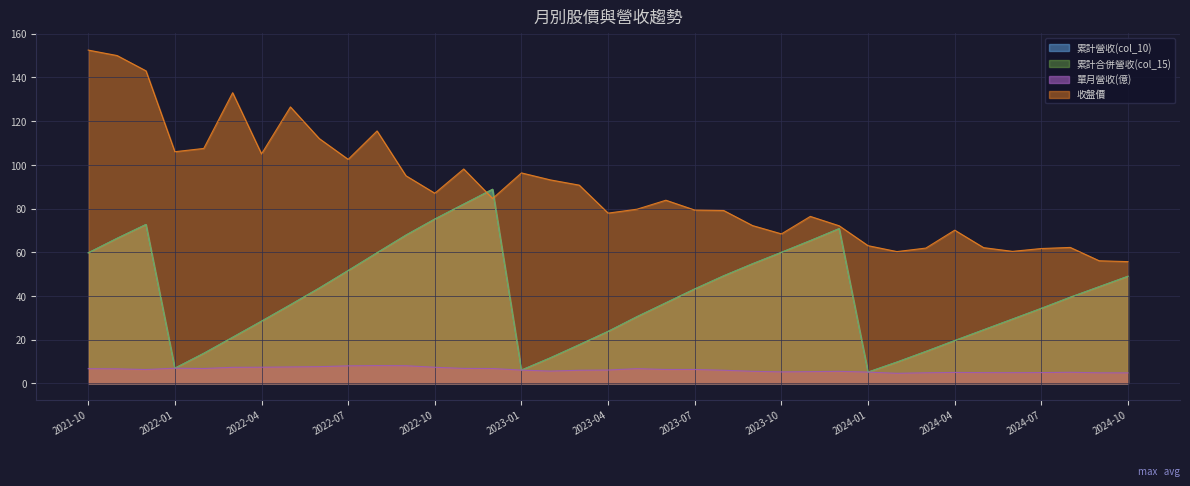

At which category is the sum across all series the highest?

2021-12